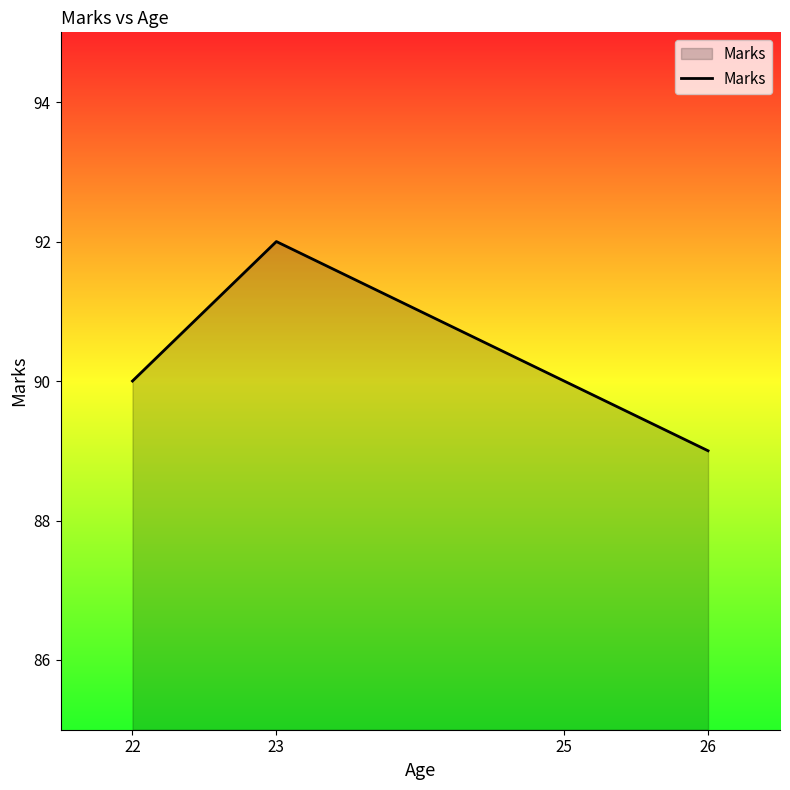

Approximately how many times larger is the value at 22 compared to 25?

1.0